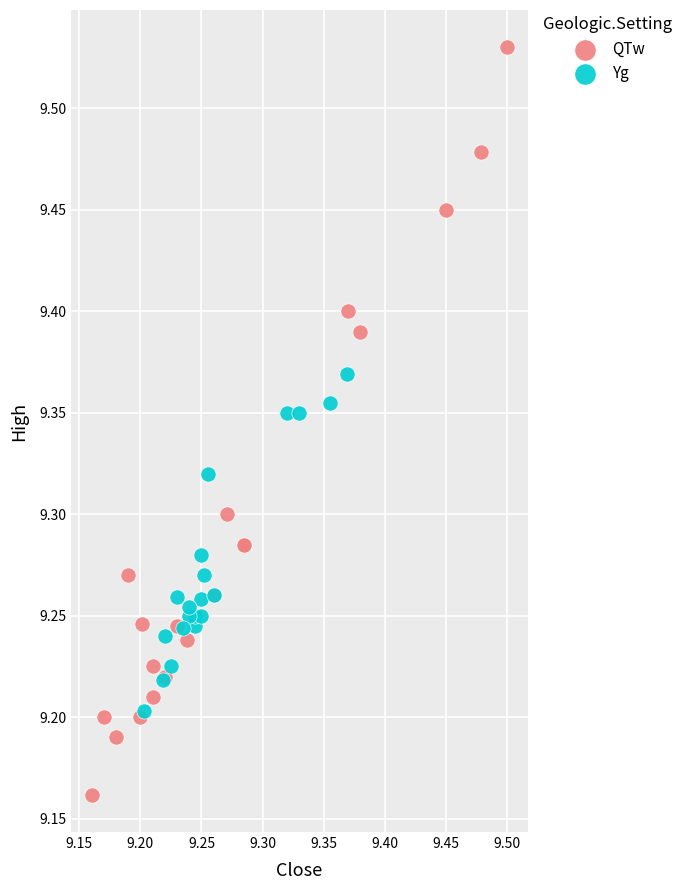

Which series contains the lowest Y value?

QTw